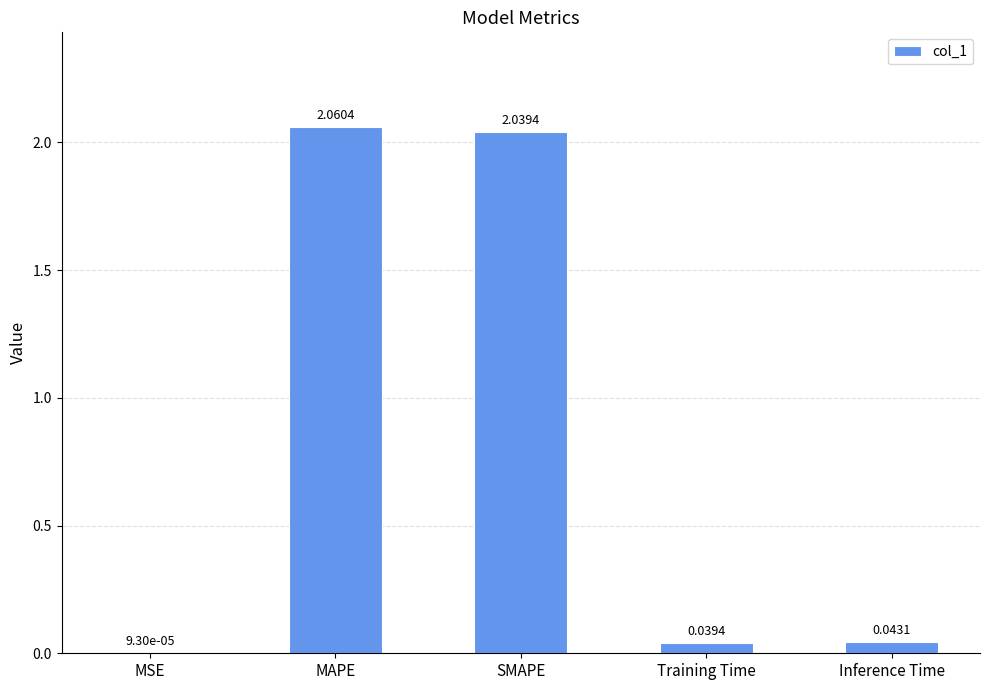

Are the bars grouped side by side (vs. stacked)?

No